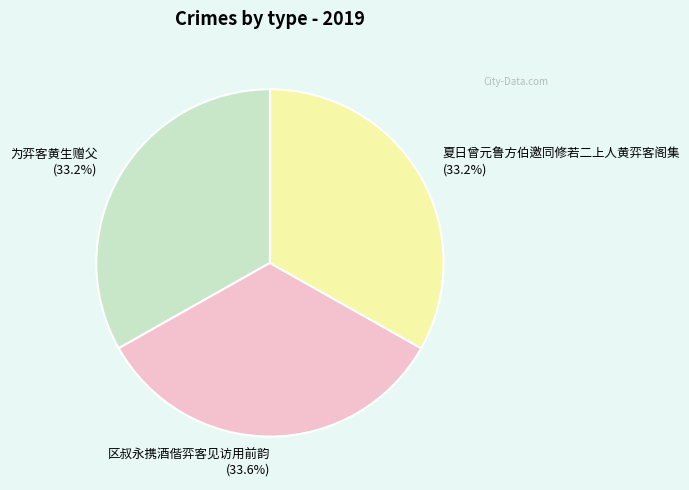

Do 夏日曾元鲁方伯邀同修若二上人黄弈客阁集 and 为弈客黄生赠父 together represent more than half of the pie?

Yes